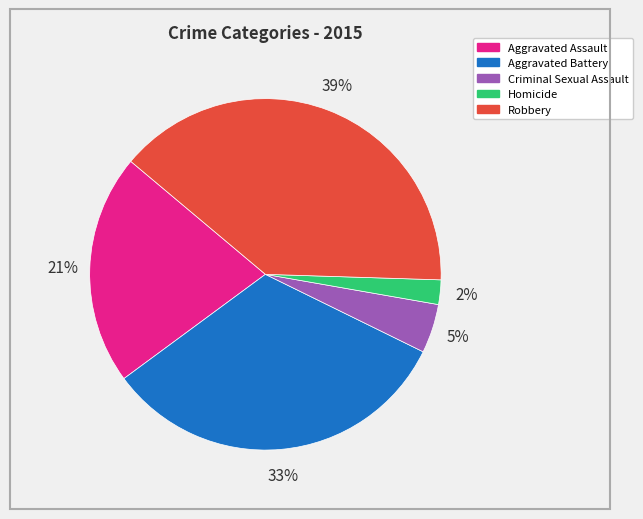

True or false: Homicide accounts for 2% of the total.

True